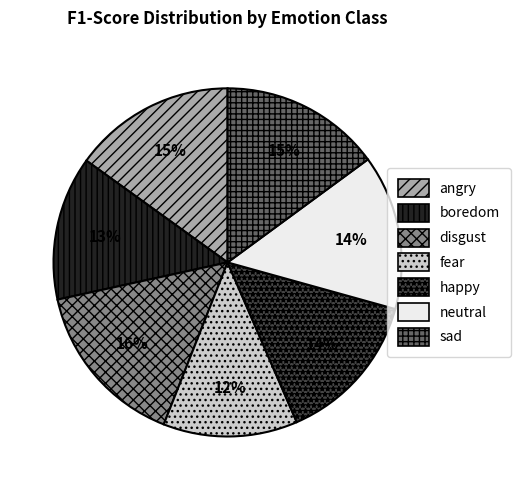

Is it true that fear is 4% of the pie?

False